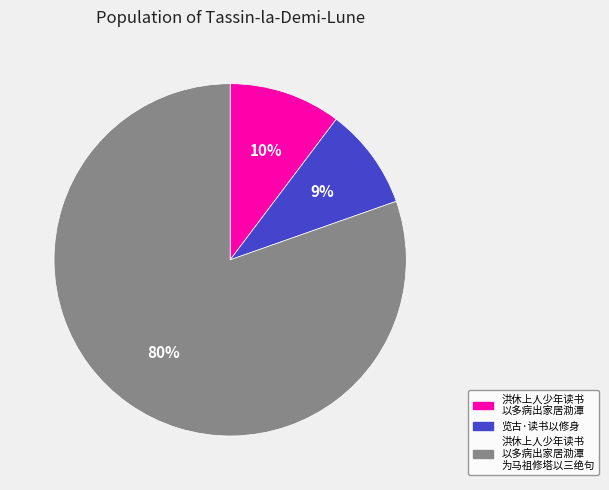

Is there a majority slice in this chart?

Yes